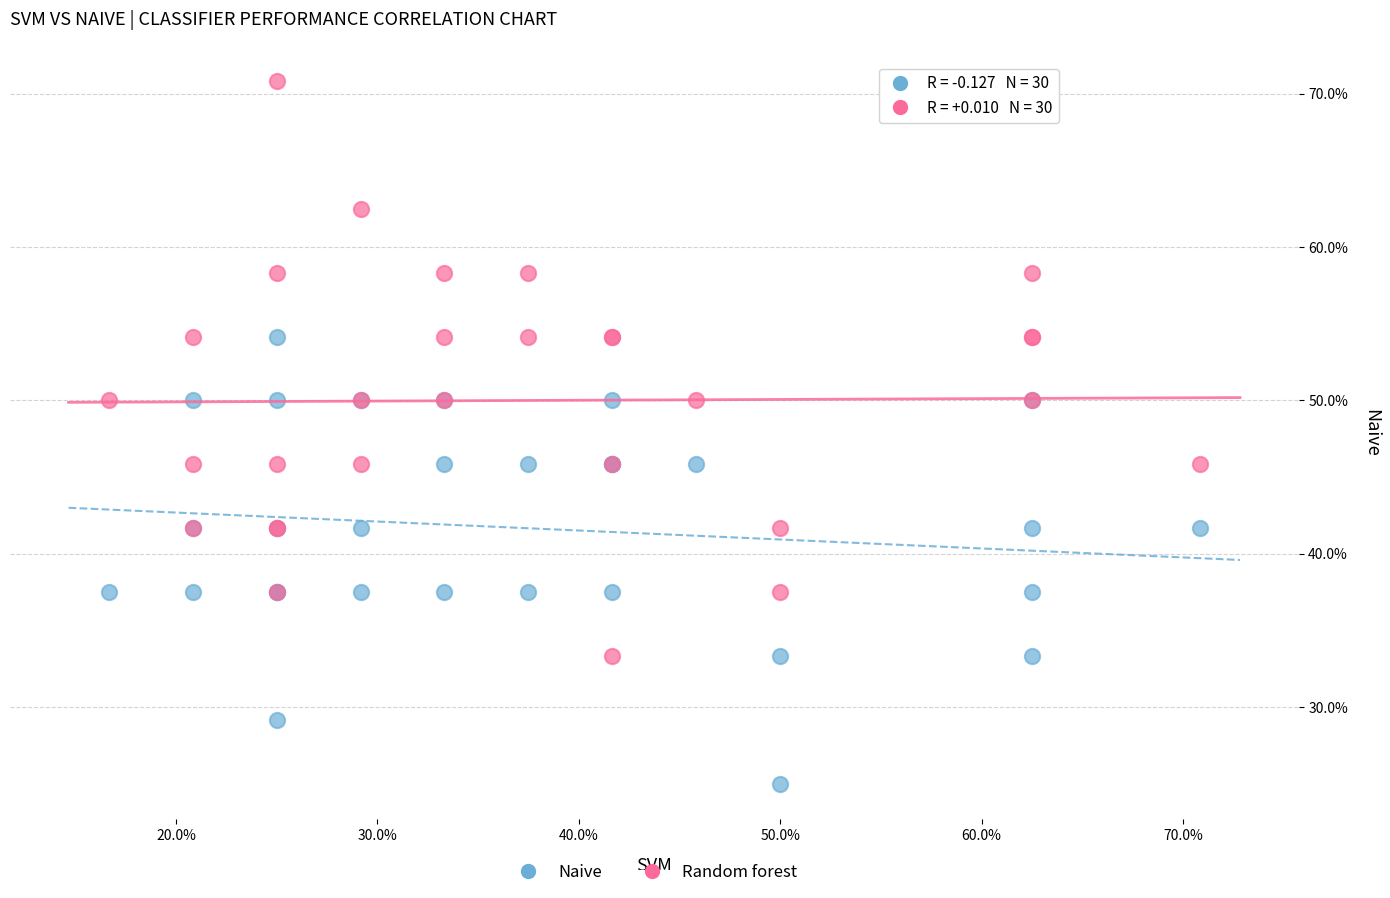

What are all the series names shown in the legend?

Naive, Random forest